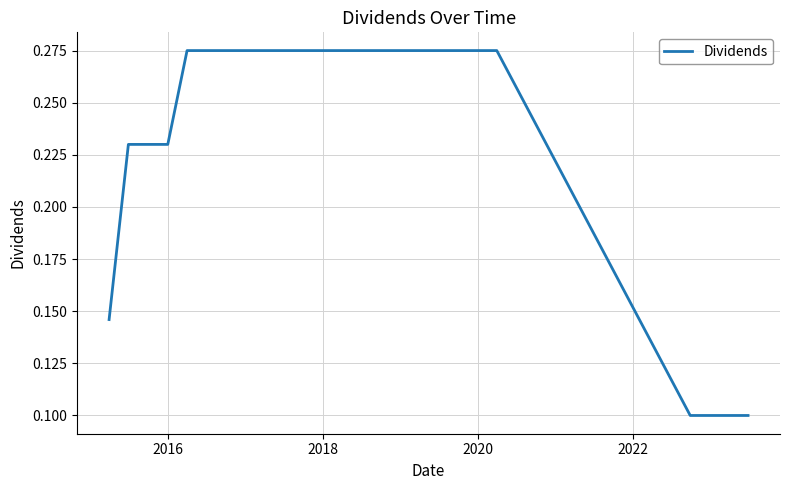

How many lines are shown in the chart?

1